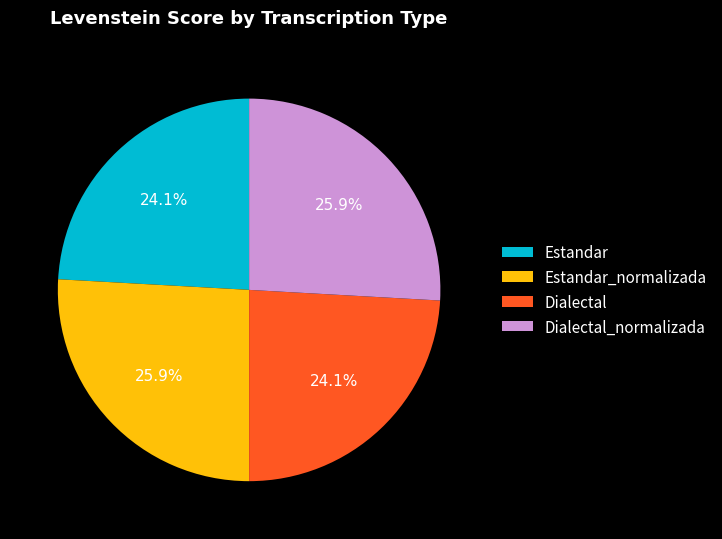

Count the number of slices in the pie.

4